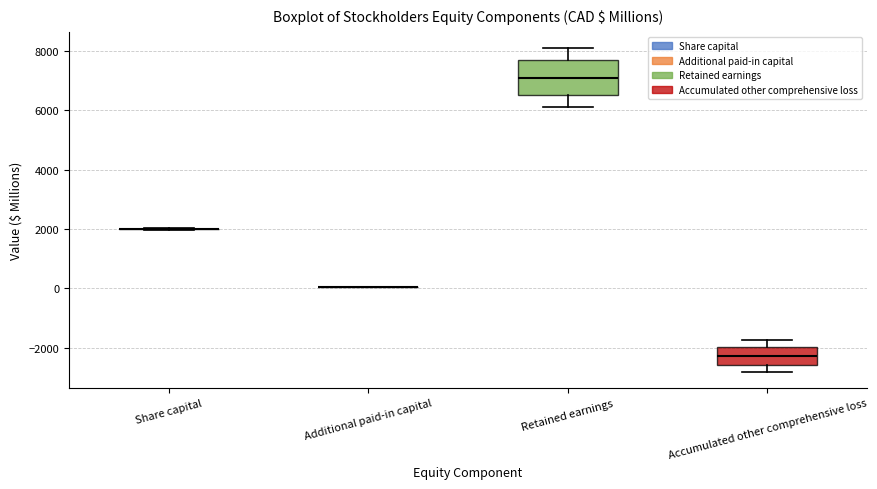

Which box is the tallest, from its lower edge to its upper edge?

Retained earnings